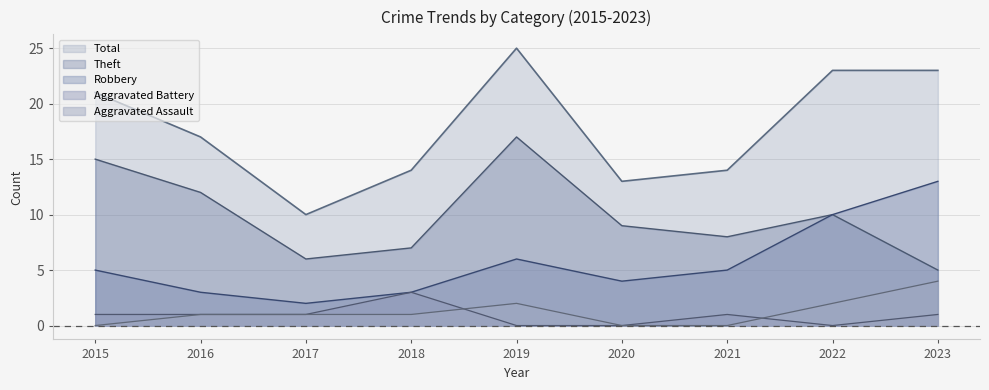

Is the value of Robbery at 2015 greater than the value of Total at 2016?

No